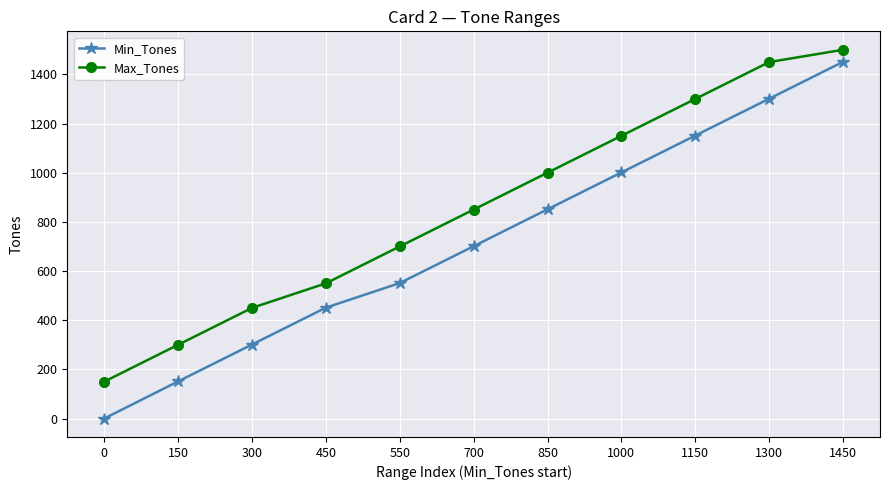

The value of Max_Tones at 1150 is 1300. True or false?

True